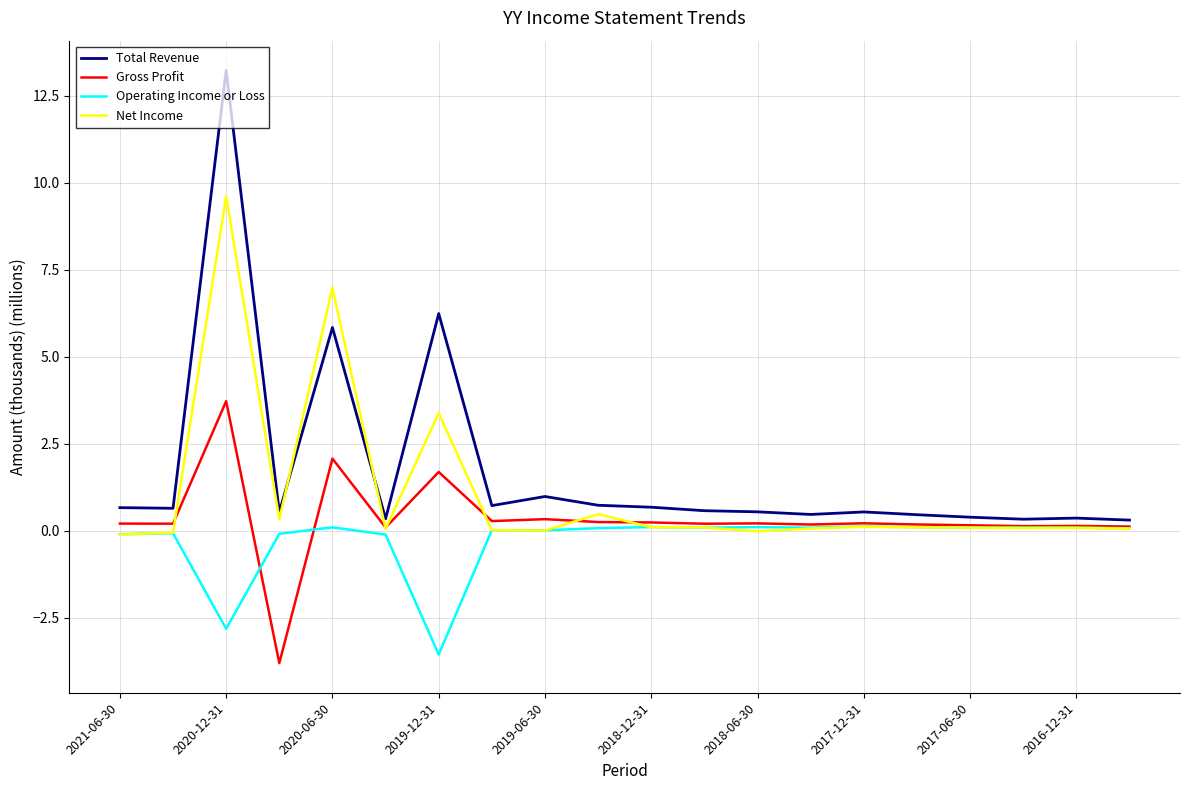

List the series in order of their overall mean, lowest first.

Operating Income or Loss, Gross Profit, Net Income, Total Revenue